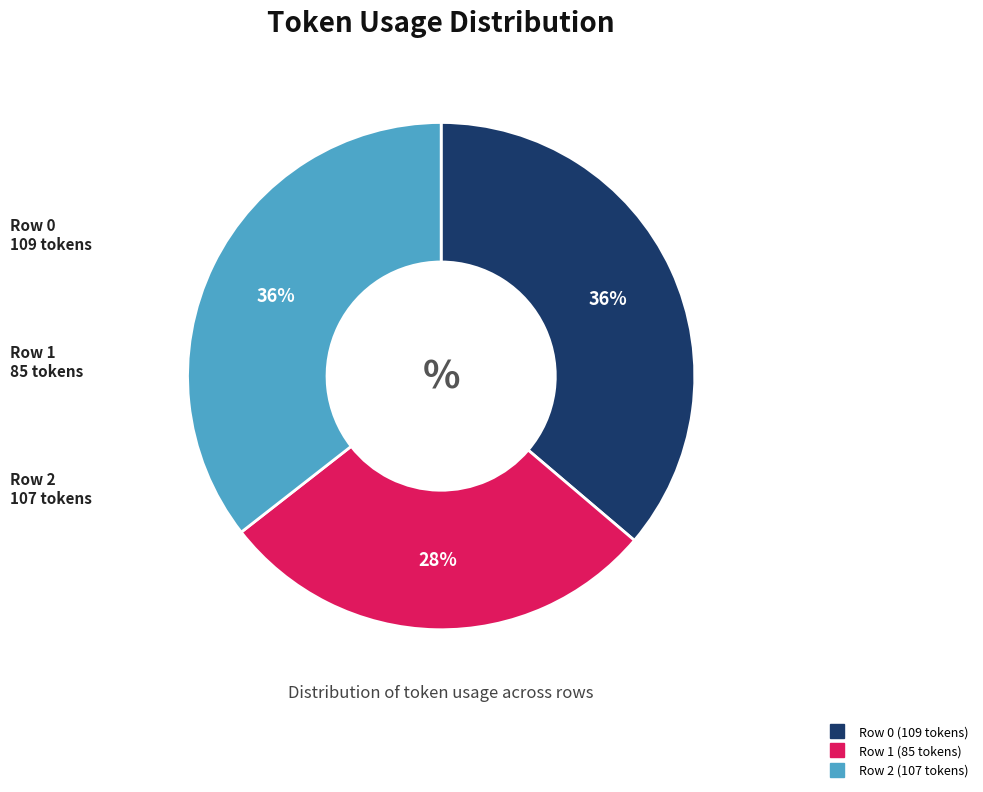

Does any single category account for the majority?

No